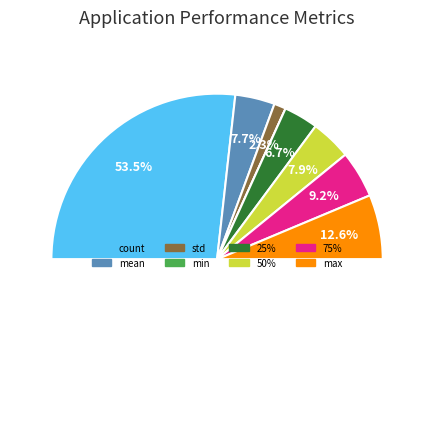

What portion of the pie excludes std?

97.7%